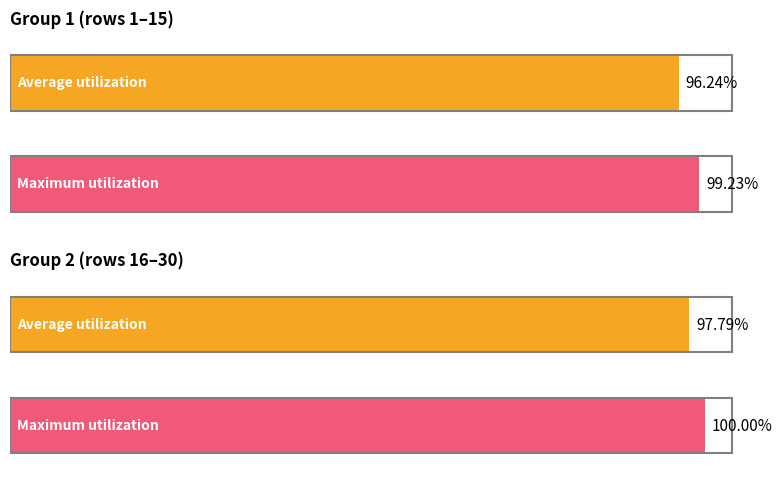

Is it true that the value at 19 is 0.2?

False